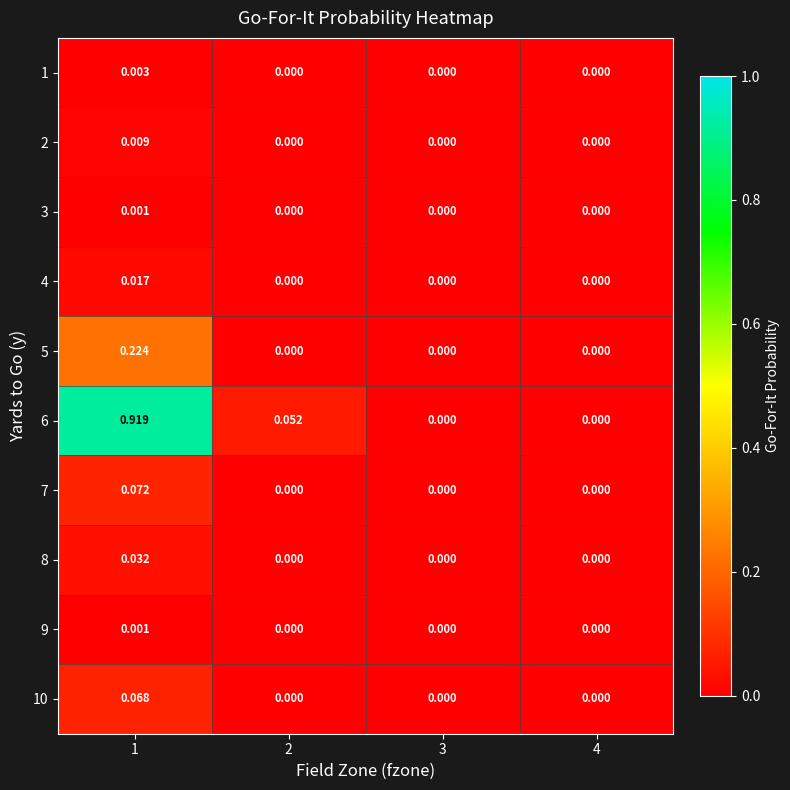

Is the value of 1 at 4 greater than the value of 10 at 1?

No